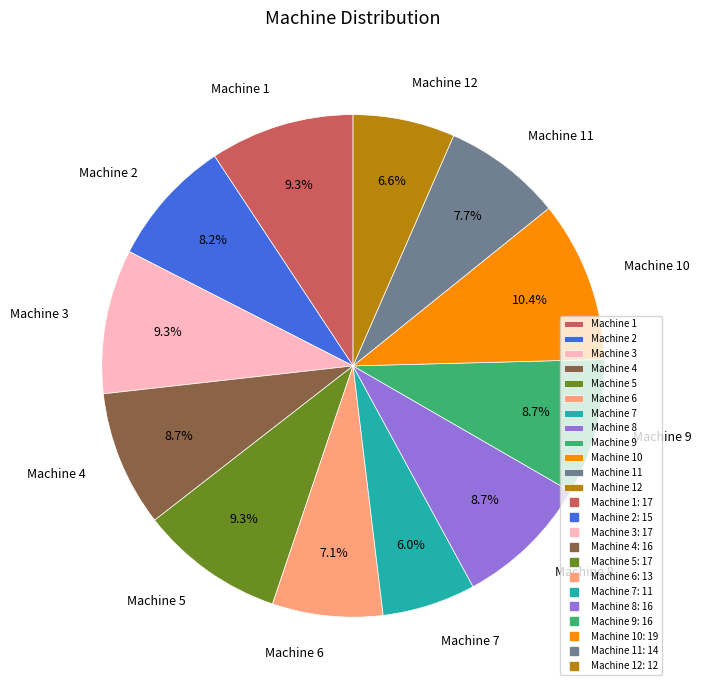

How much of the chart is everything except Machine 9?

91.3%